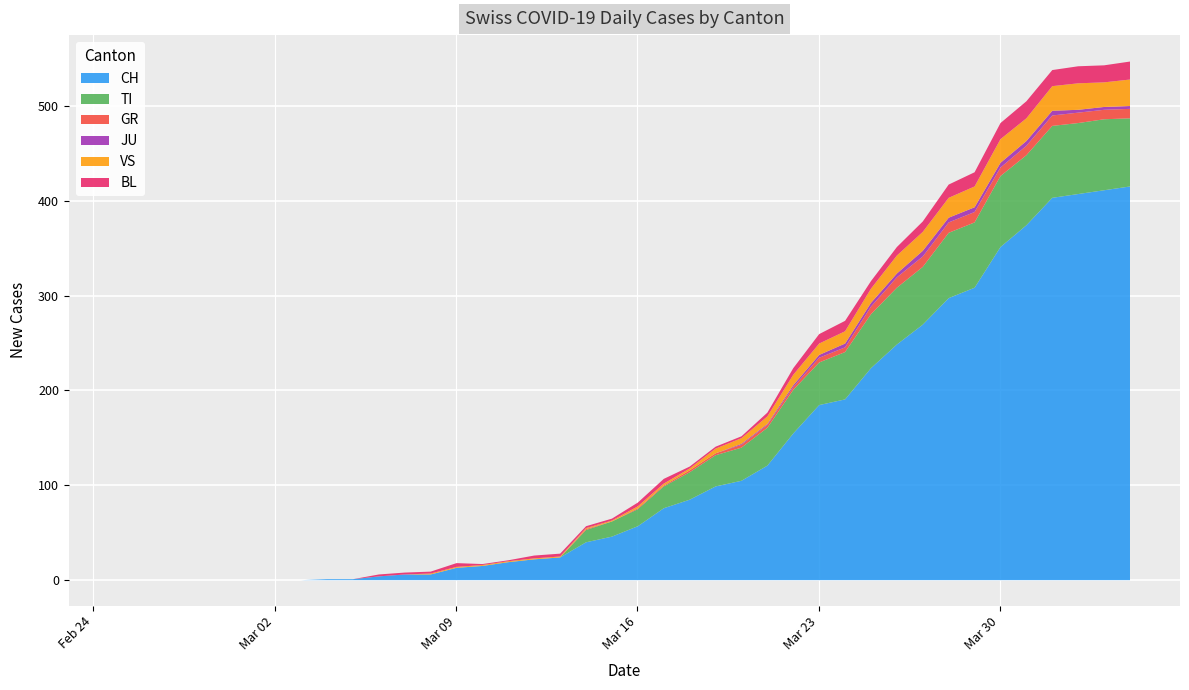

Which has a higher value, 28 or 38?

38